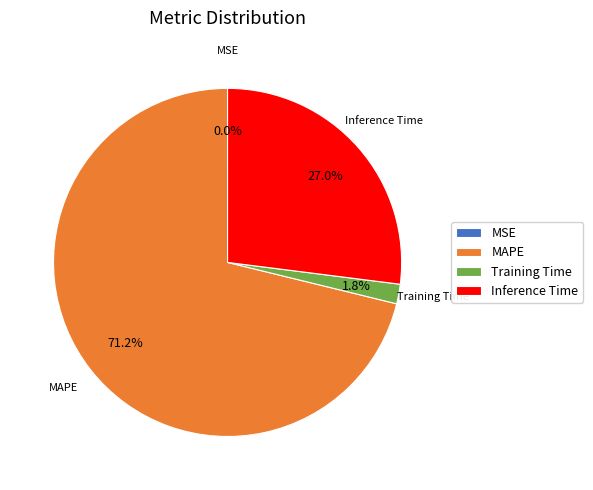

Between Inference Time and MAPE, which is larger?

MAPE